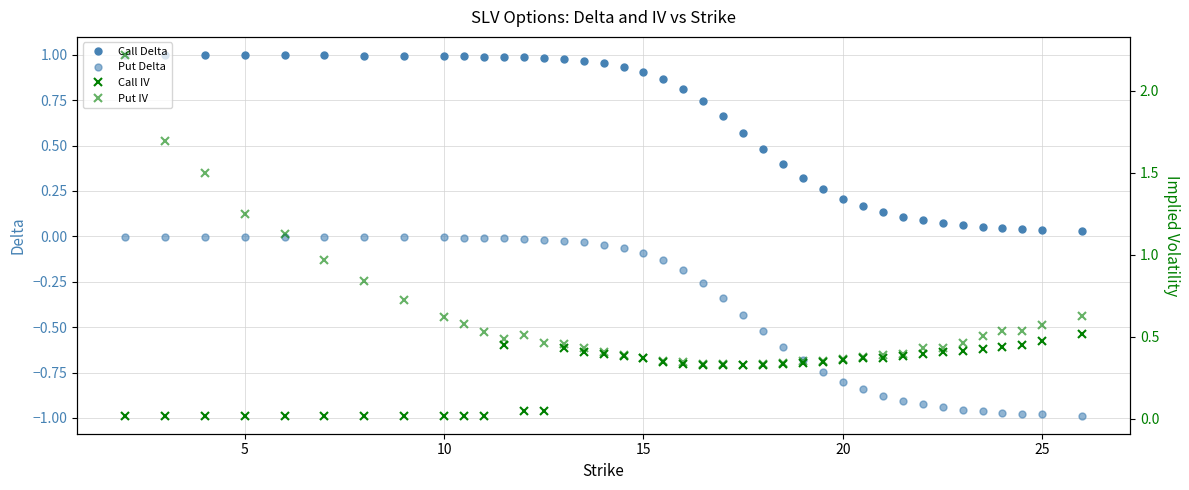

True or false: Call Delta has more than 1 points higher than both neighbors.

False